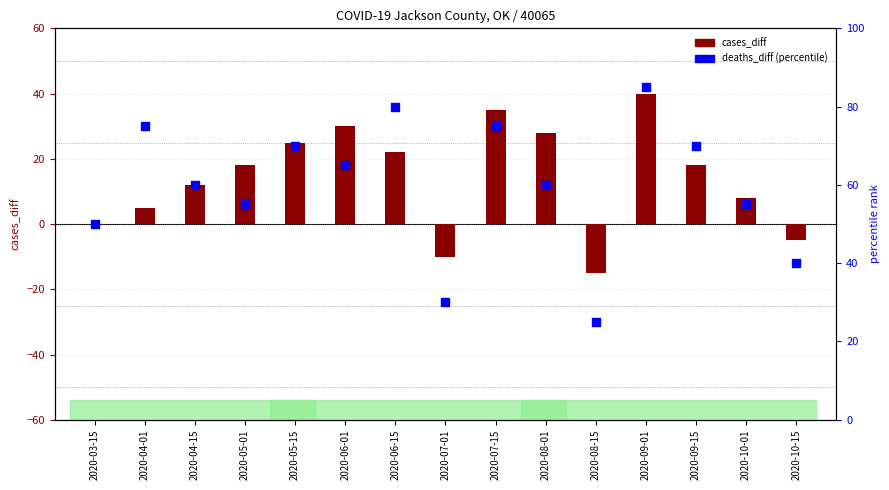

At how many categories does at least one series exceed 46?

12